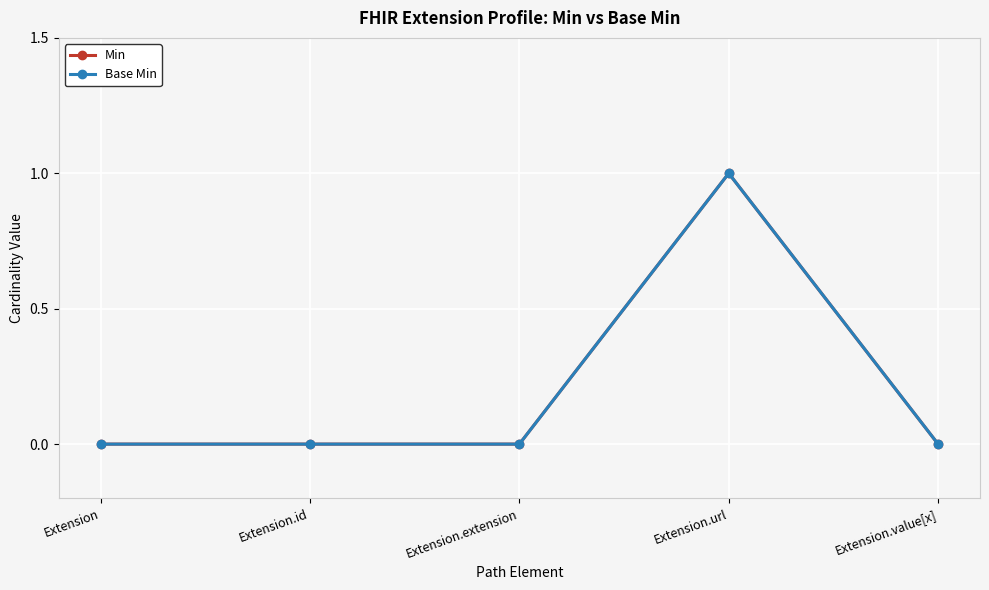

How many Min values are between 0 and 1?

5